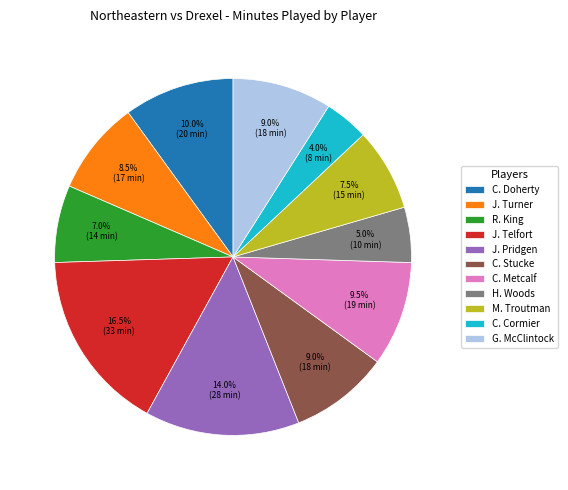

The C. Cormier slice represents 4% of the pie. True or false?

True